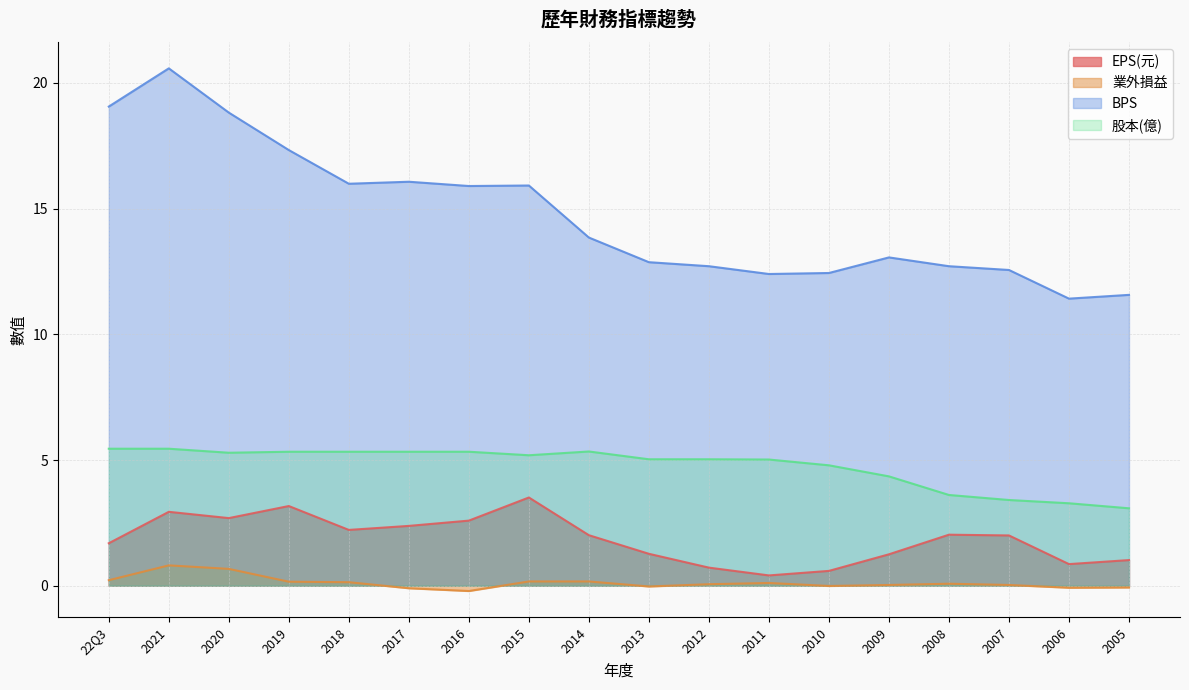

What are all the series names shown in the legend?

EPS(元), 業外損益, BPS, 股本(億)